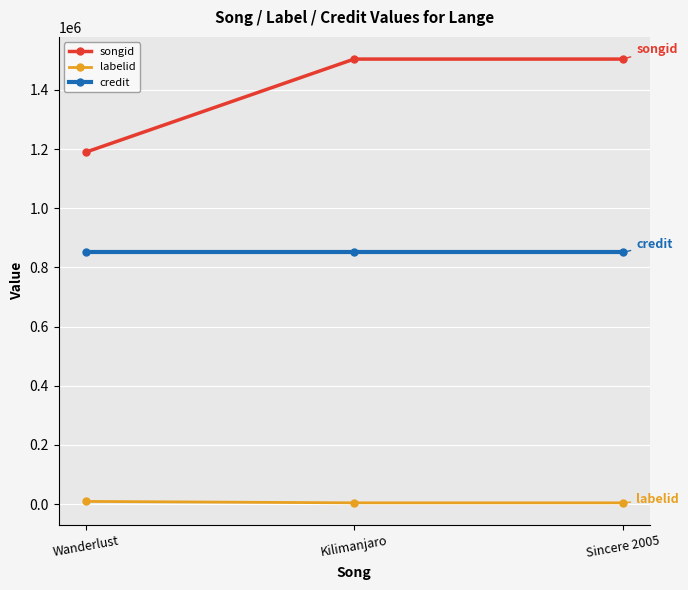

What is the maximum value for songid?

1504383